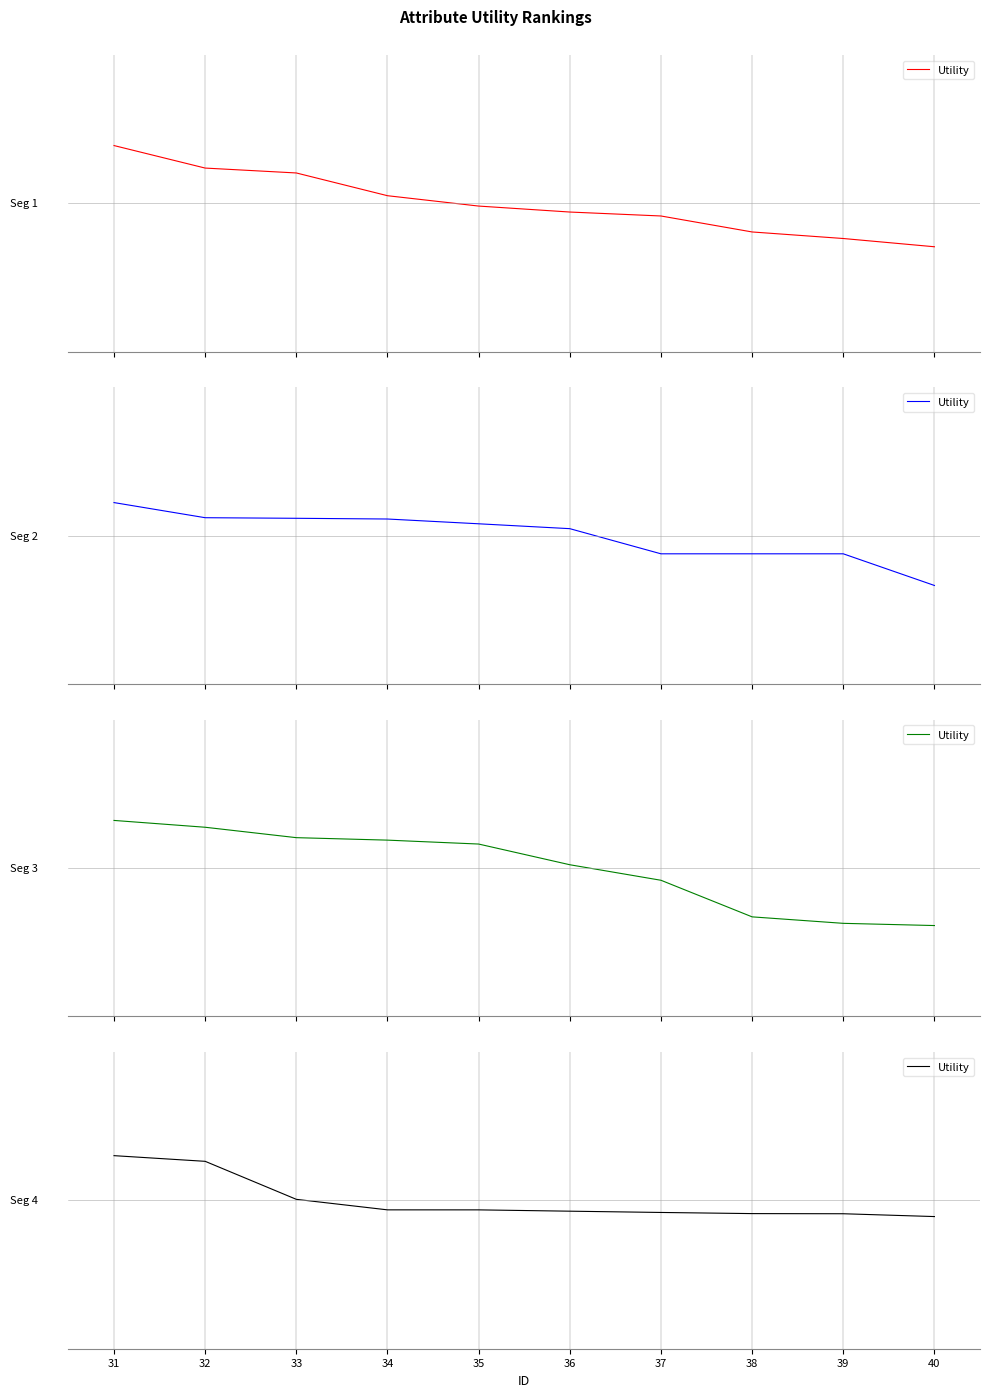

How many positive values are there?

3